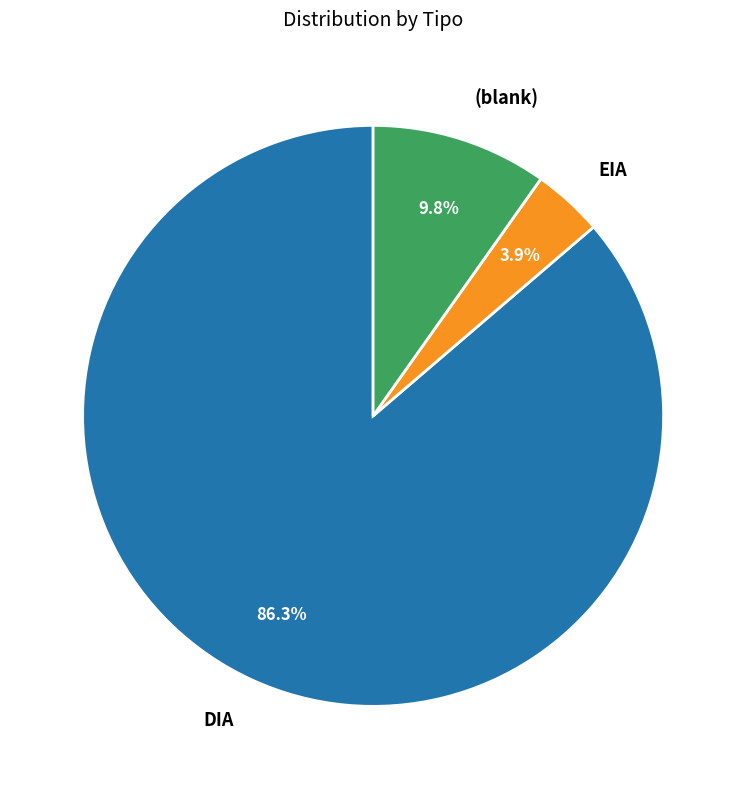

What portion of the pie excludes EIA?

96.1%